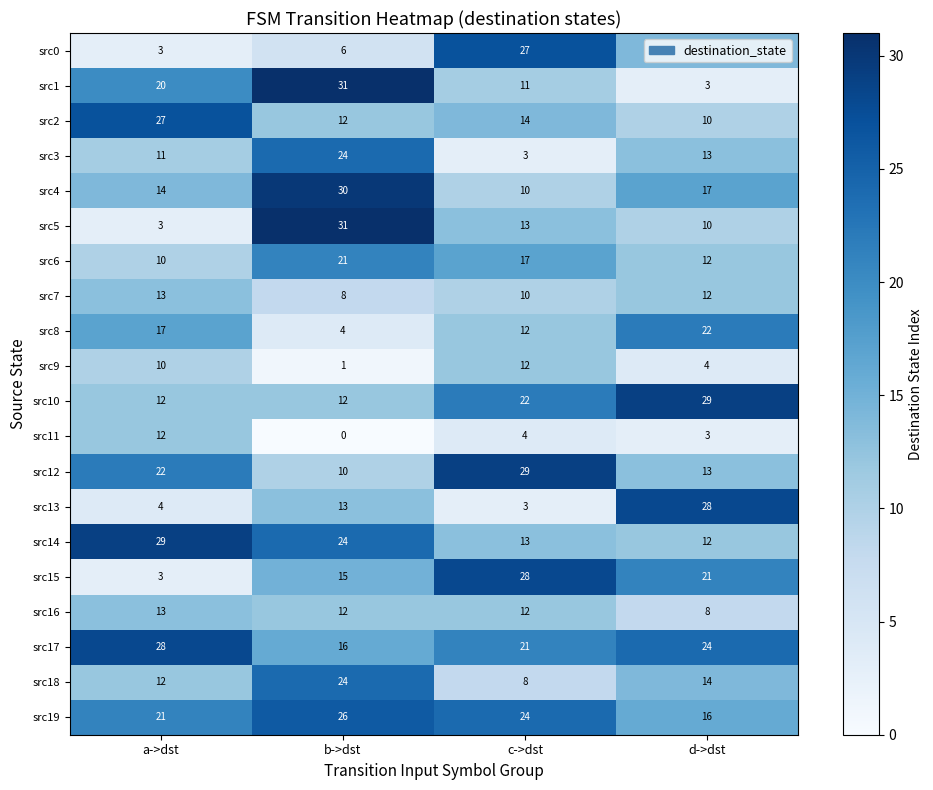

What is the sum of all src10 values?

75